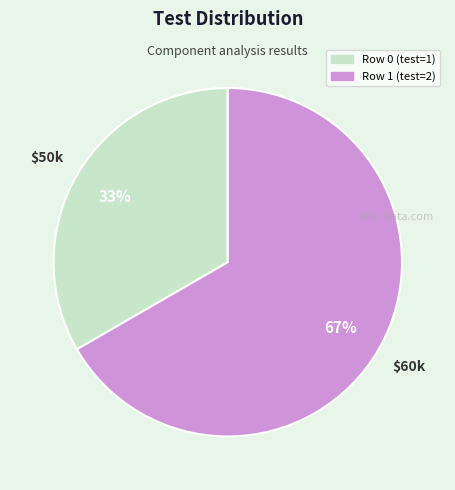

To the nearest percent, what is the average slice percentage?

50%